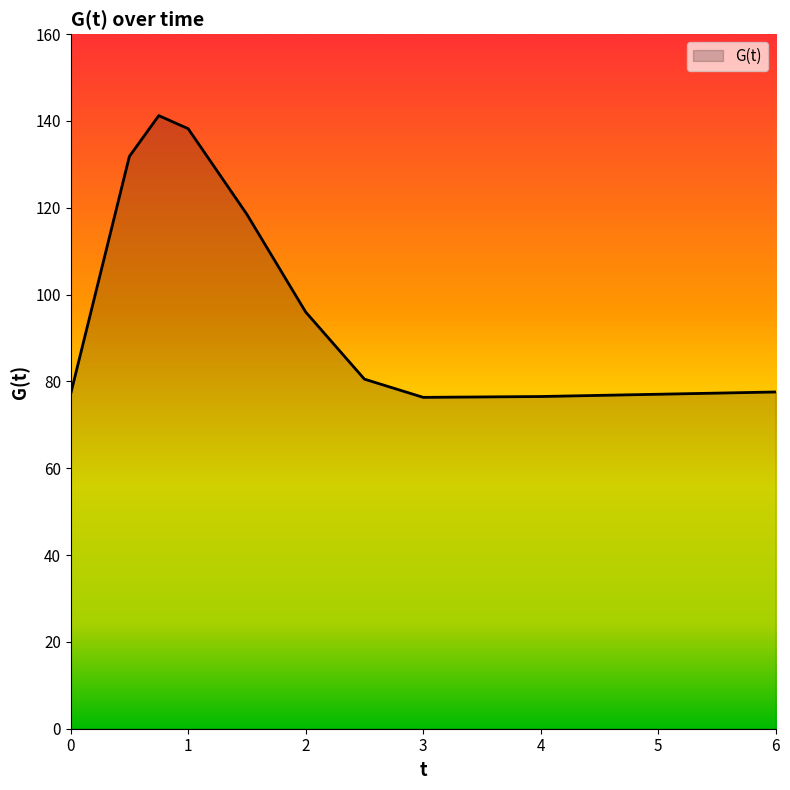

What is the smallest value displayed?

76.3